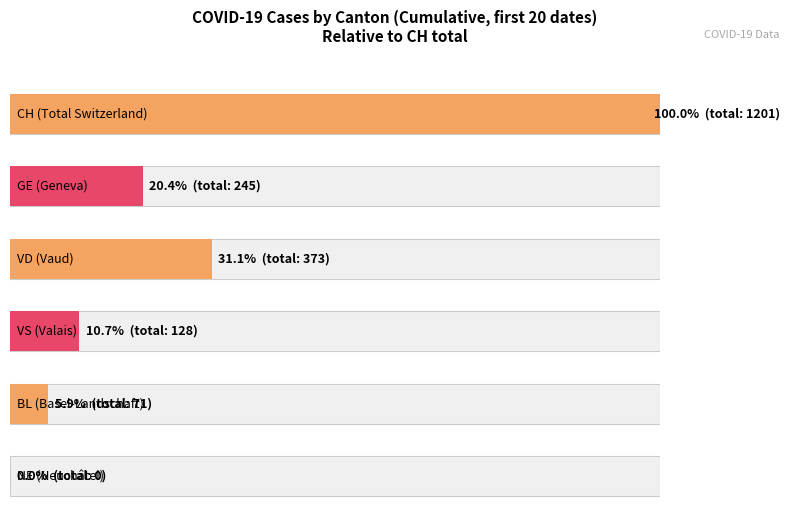

What is the sum of all BL values?

71